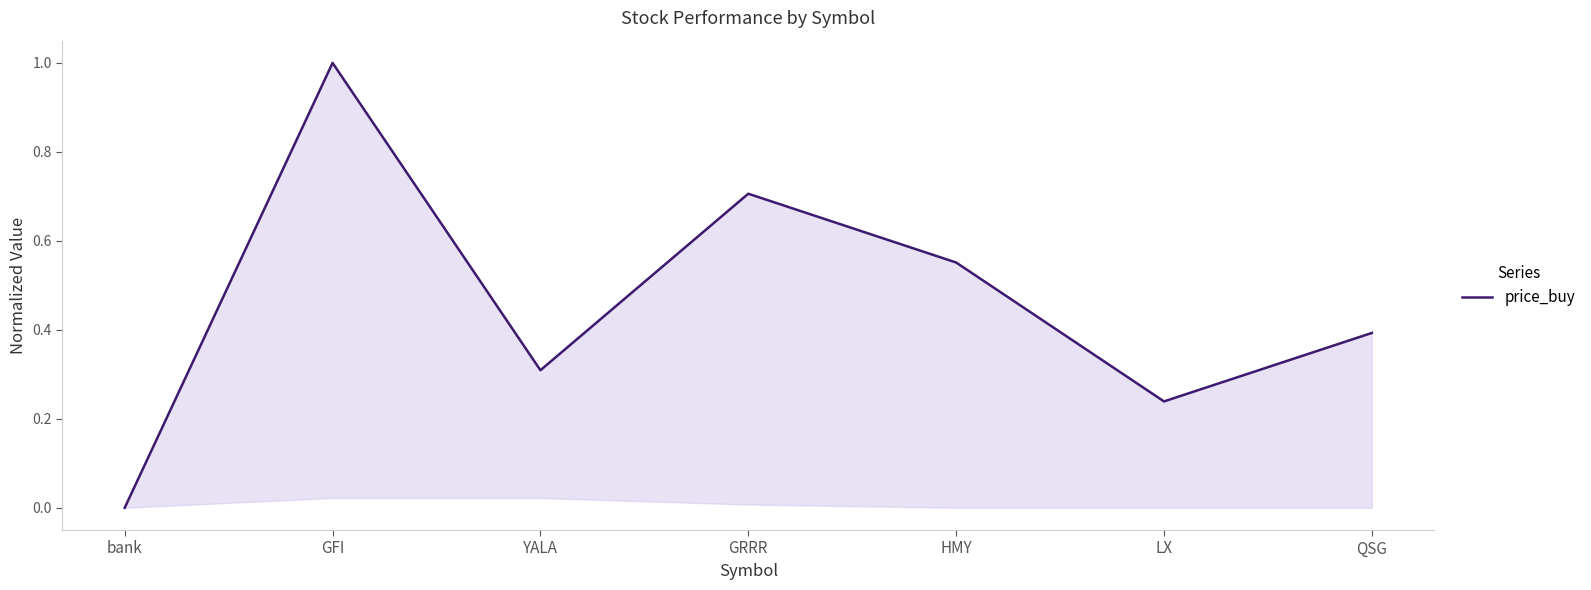

What is the sum of all values?

3.2